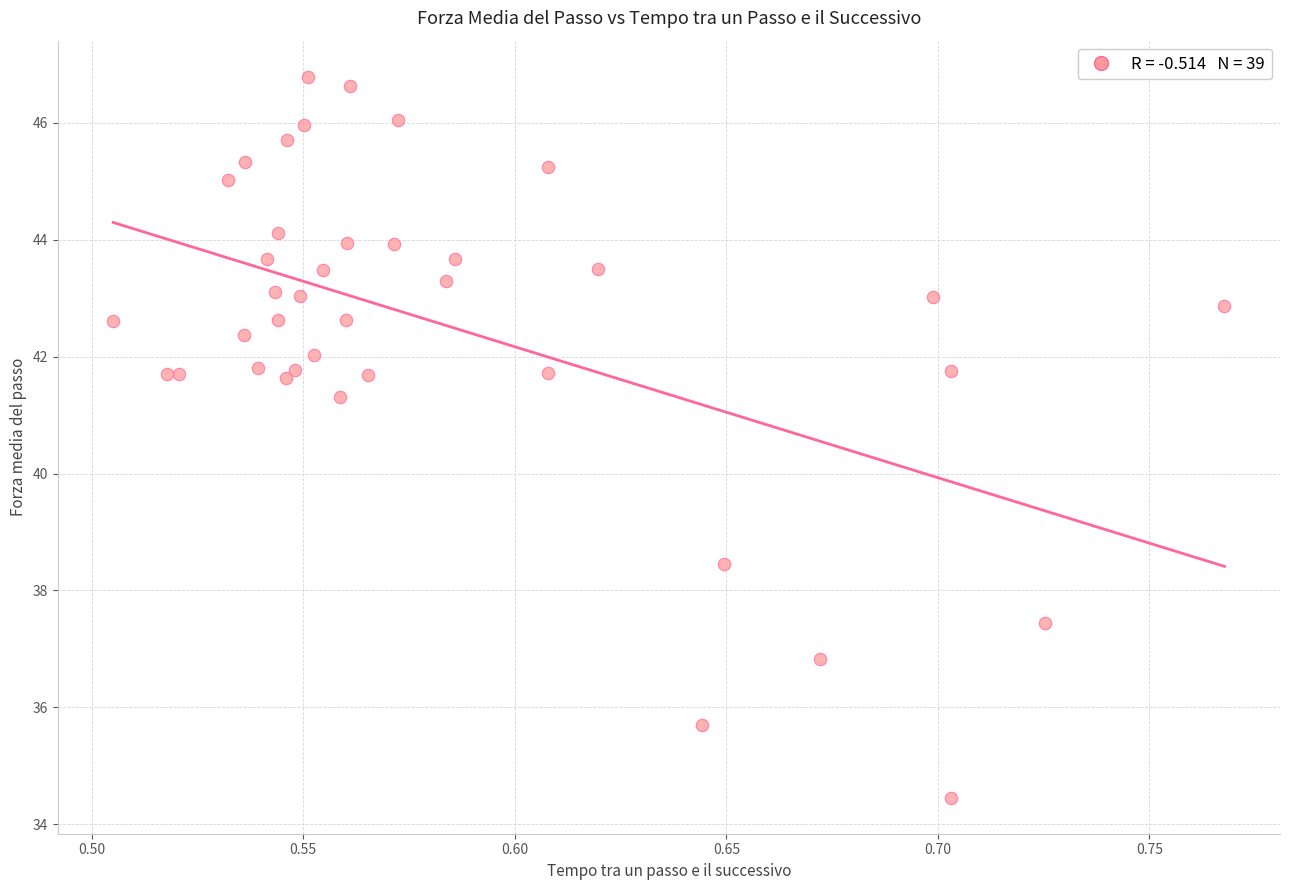

What Y value in the scatter plot is closest to 40?

41.3